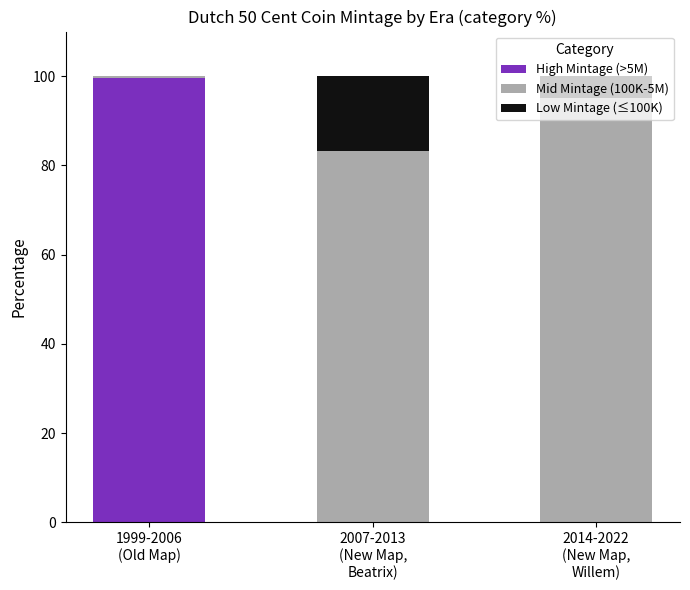

Are the bars horizontal?

No